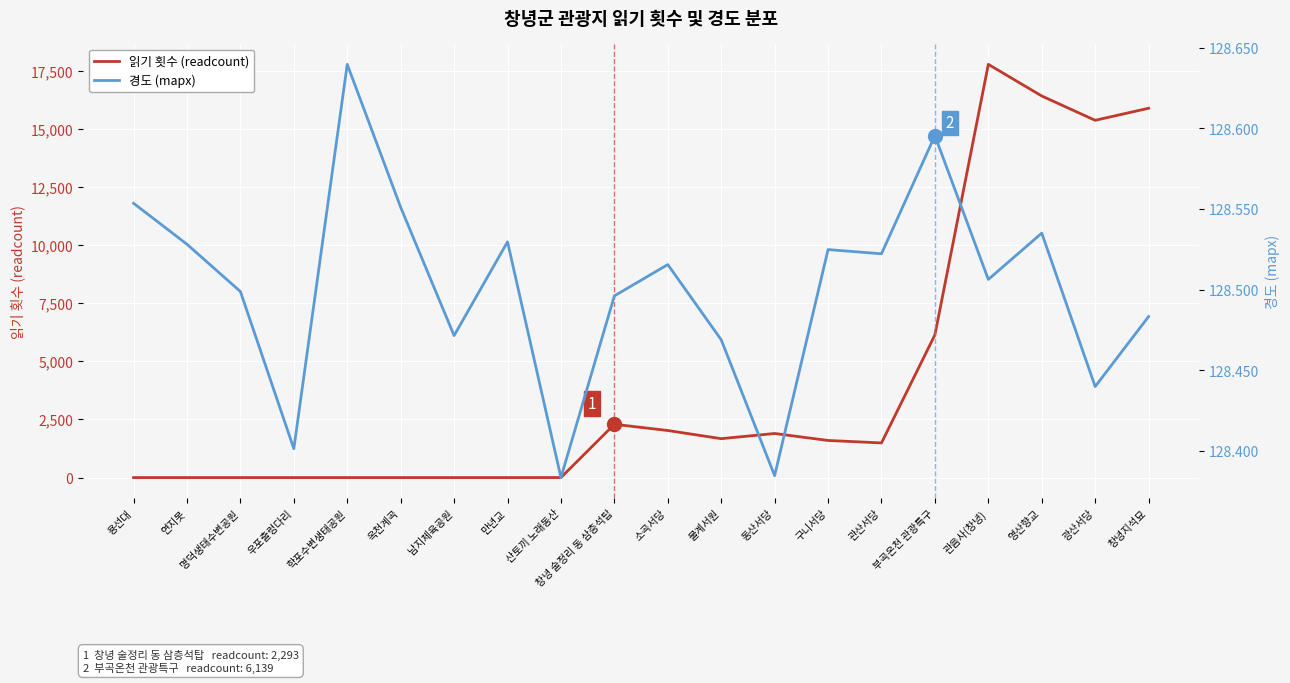

What is the sum of all 읽기 횟수 (readcount) values?

82582